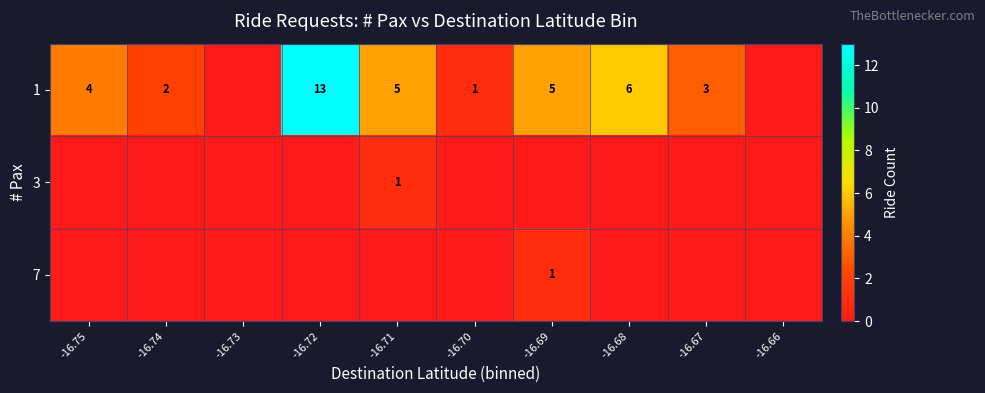

What is the spread (max minus min) of values at -16.71?

5